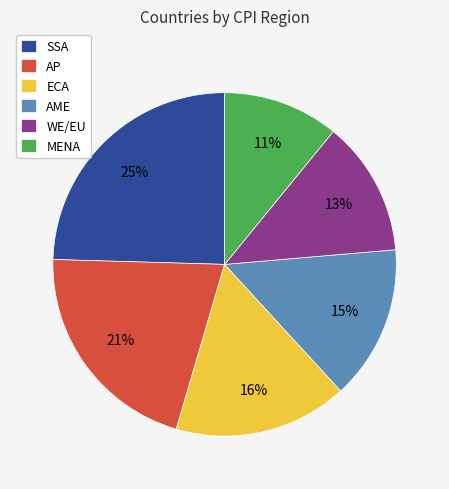

Which has a higher value, WE/EU or MENA?

WE/EU